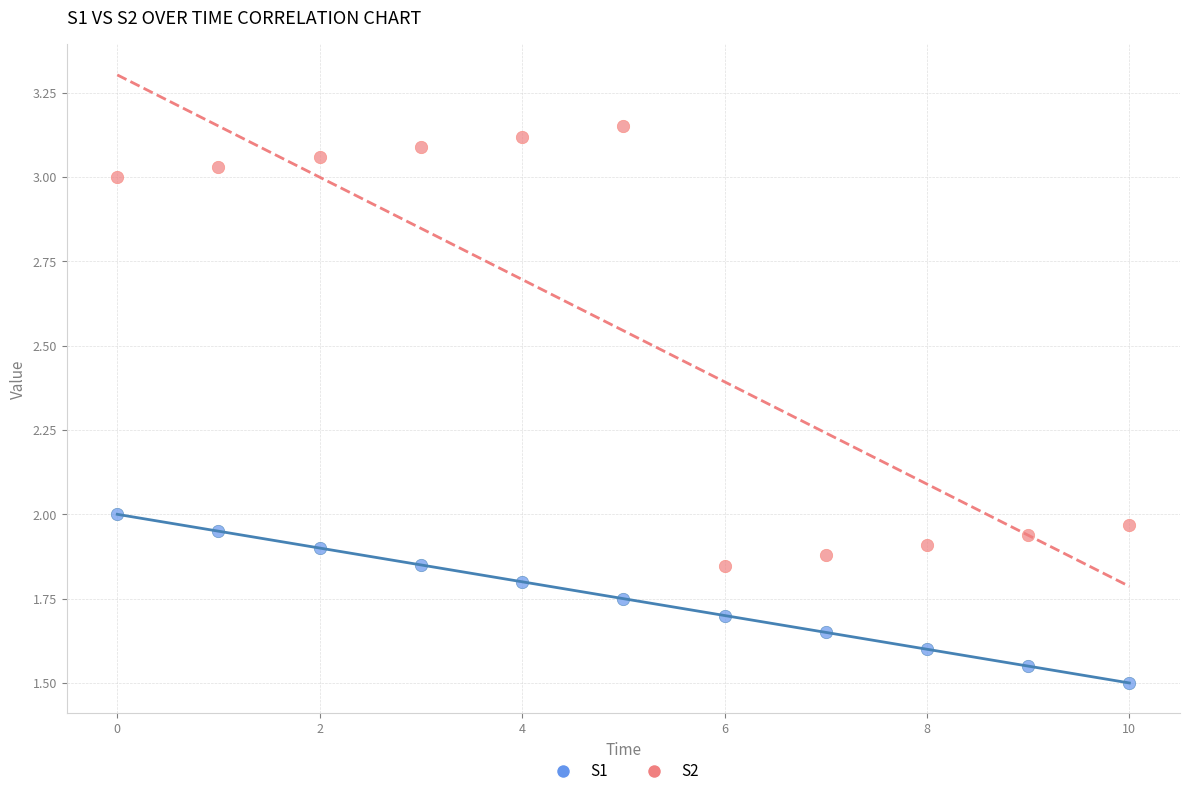

Which series reaches the minimum Y coordinate?

S1